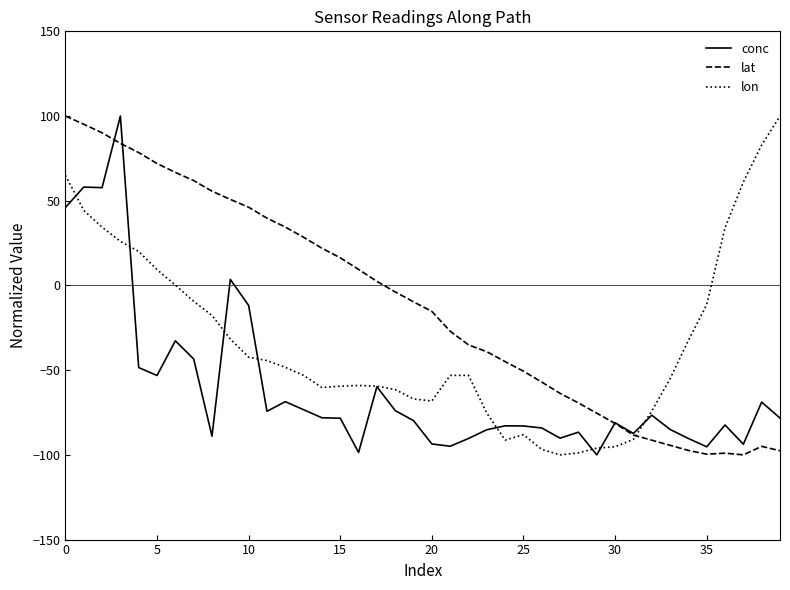

Which series has the largest total across all categories?

lat